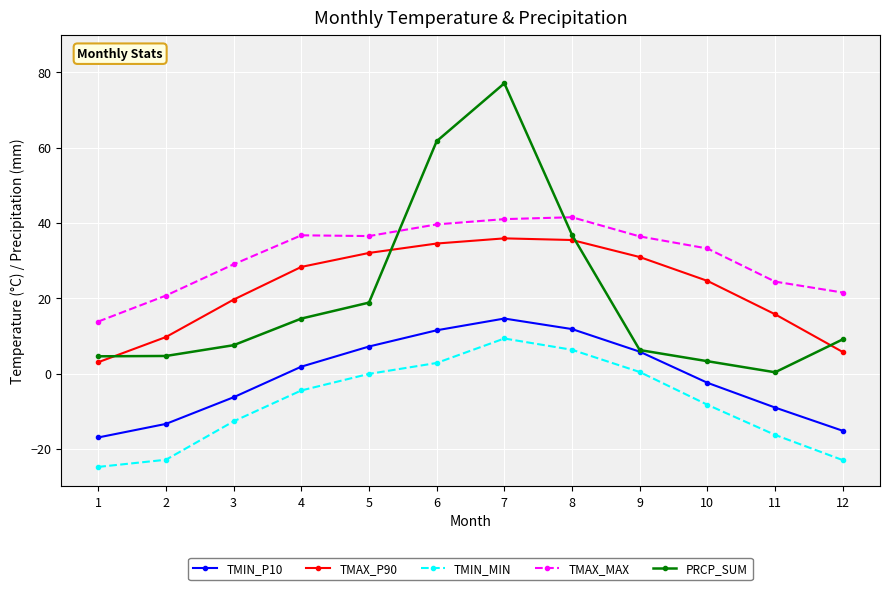

What is the difference between the maximum and minimum values in the PRCP_SUM series?

76.7